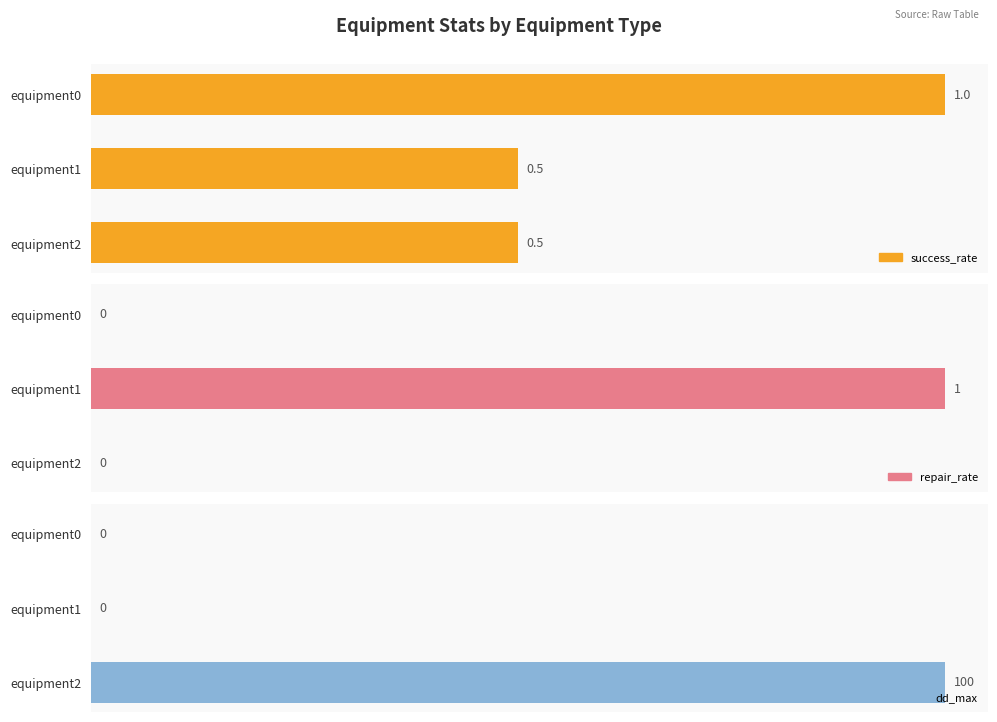

Is it true that success_rate equals 1.6 at equipment0?

False